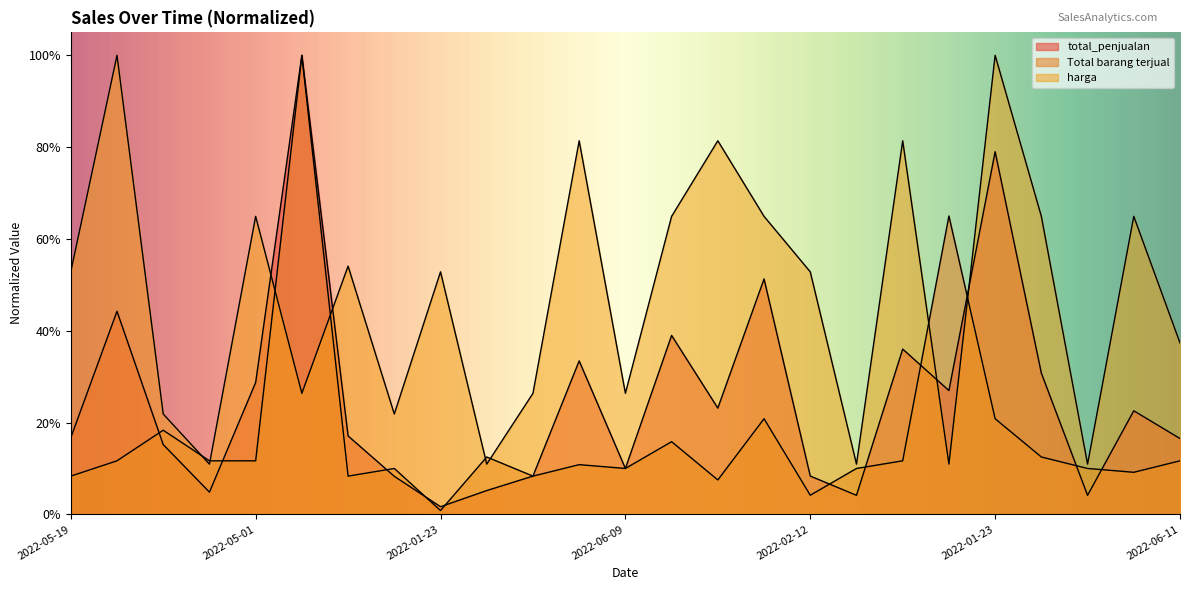

True or false: harga and Total barang terjual intersect in this chart.

True